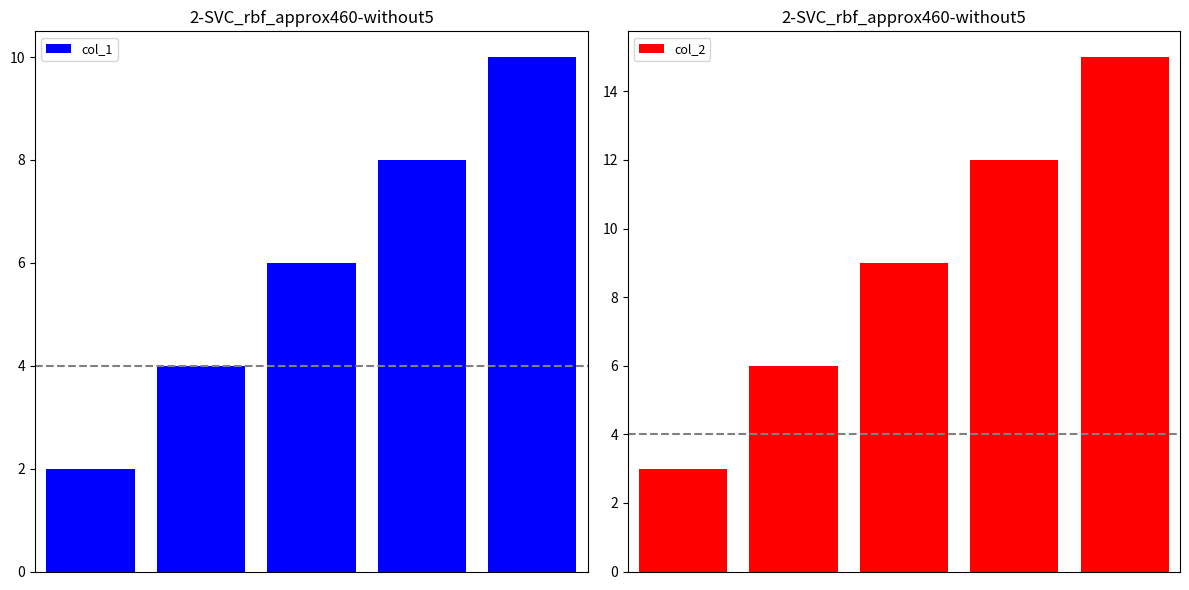

What are all the series names shown in the legend?

col_1, col_2